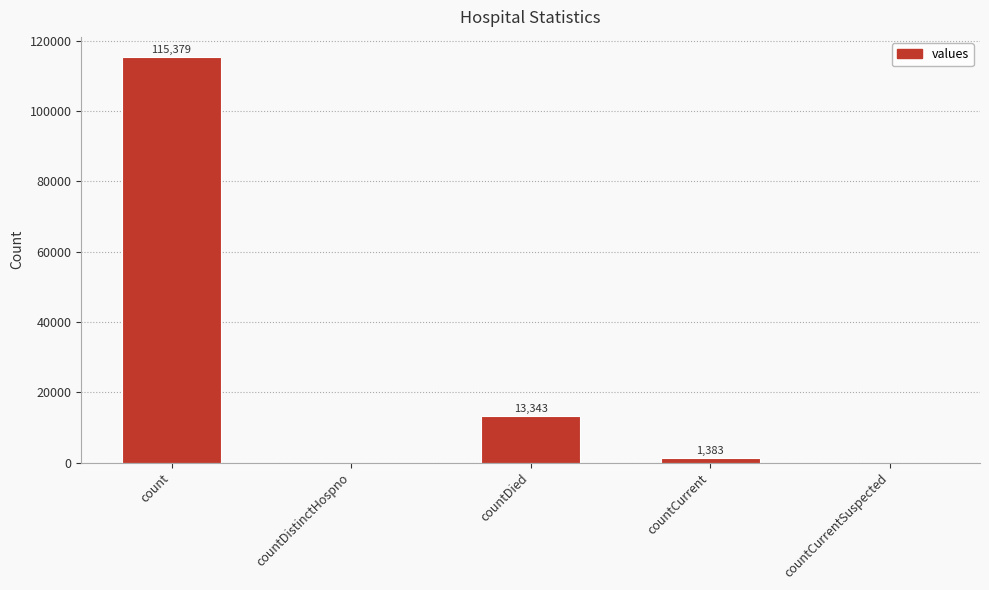

True or false: the data shows 1383 at countCurrent.

True